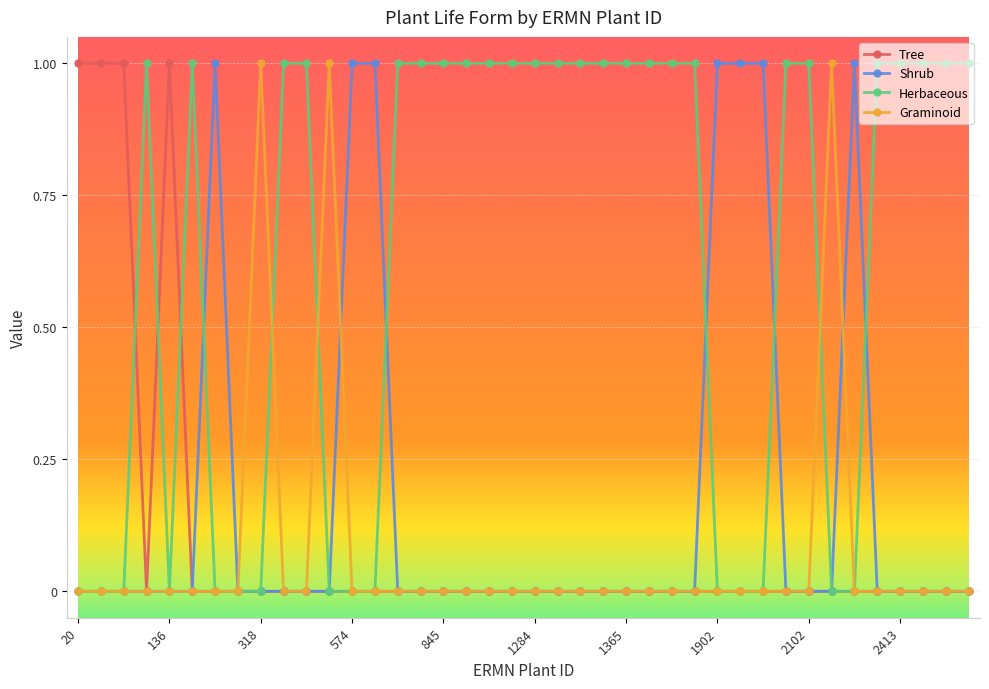

Which series has the largest total across all categories?

Herbaceous